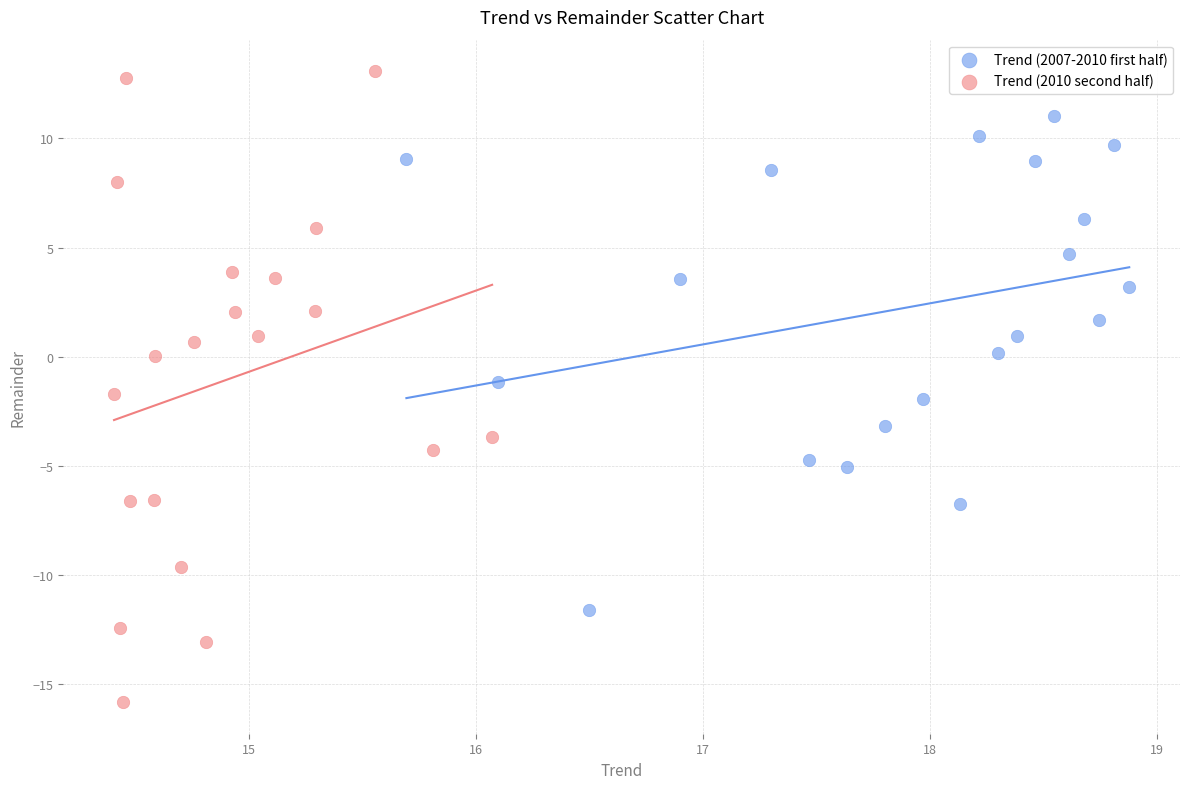

Which series has the largest Y range (max minus min)?

Trend (2010 second half)